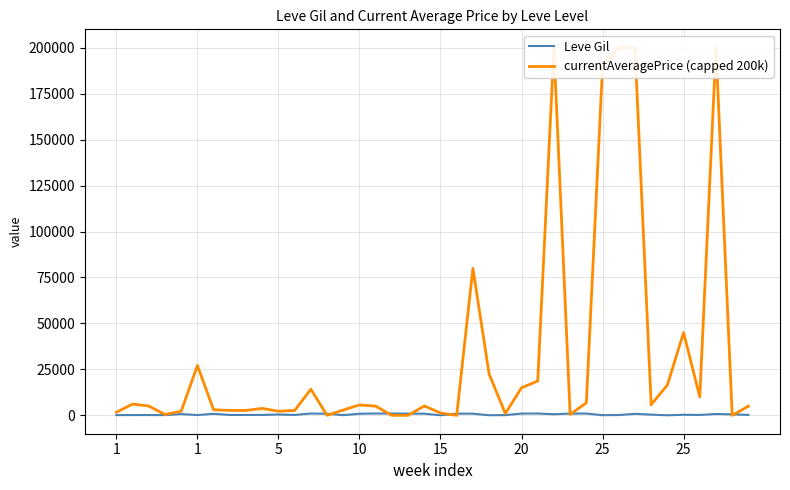

How many lines are shown in the chart?

2